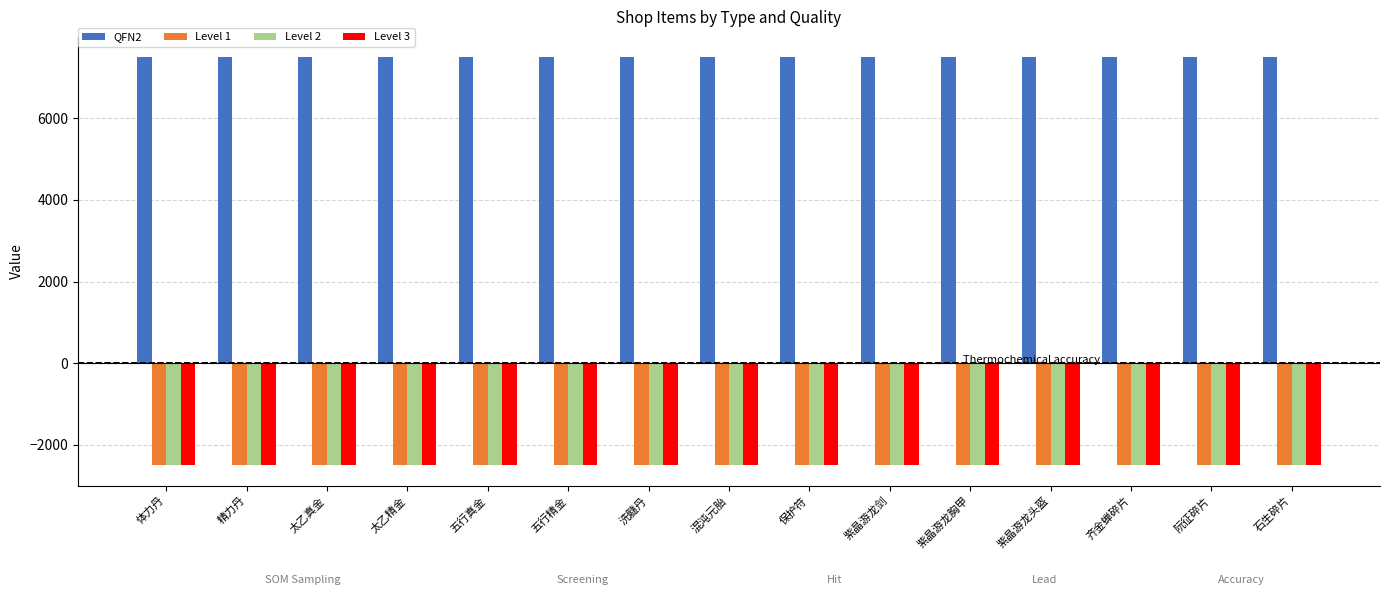

At which label does Level 1 first exceed -2500?

紫晶游龙剑